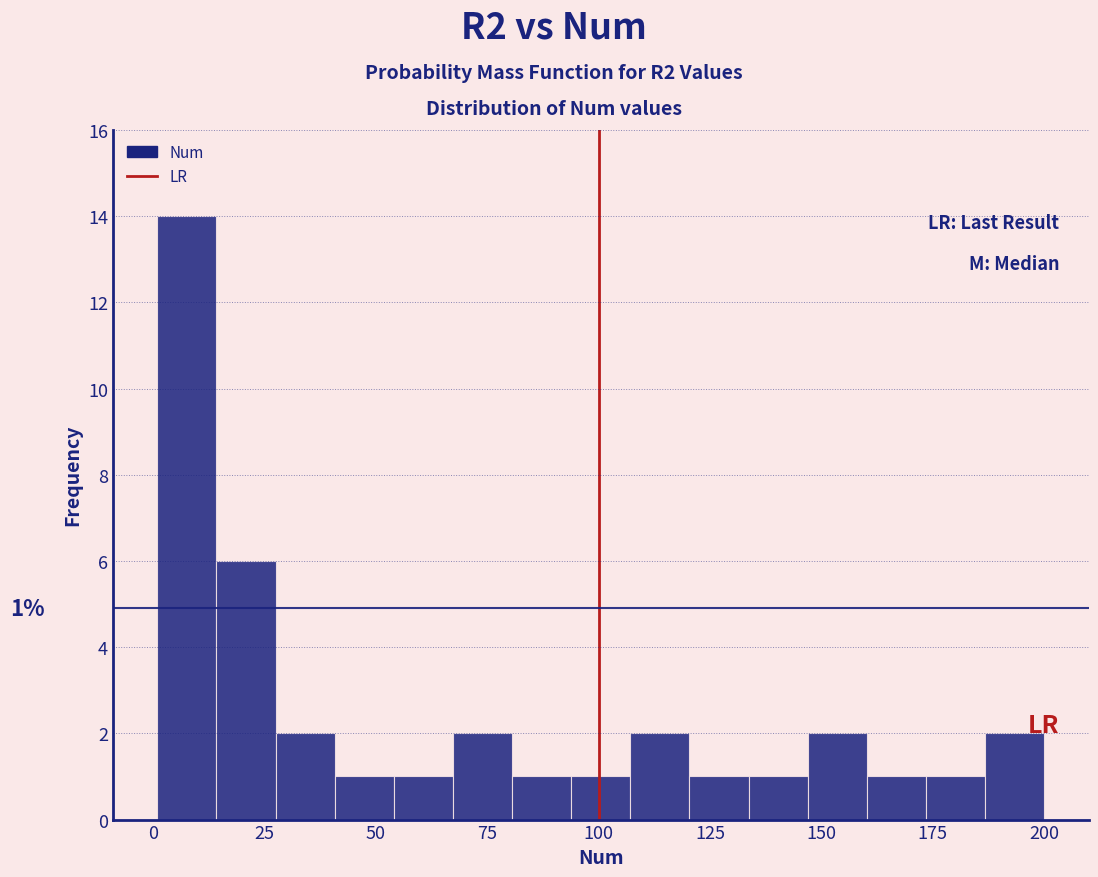

Around what value on the x-axis is the tallest bar? Give the approximate position of its centre, as read against the axis.

10